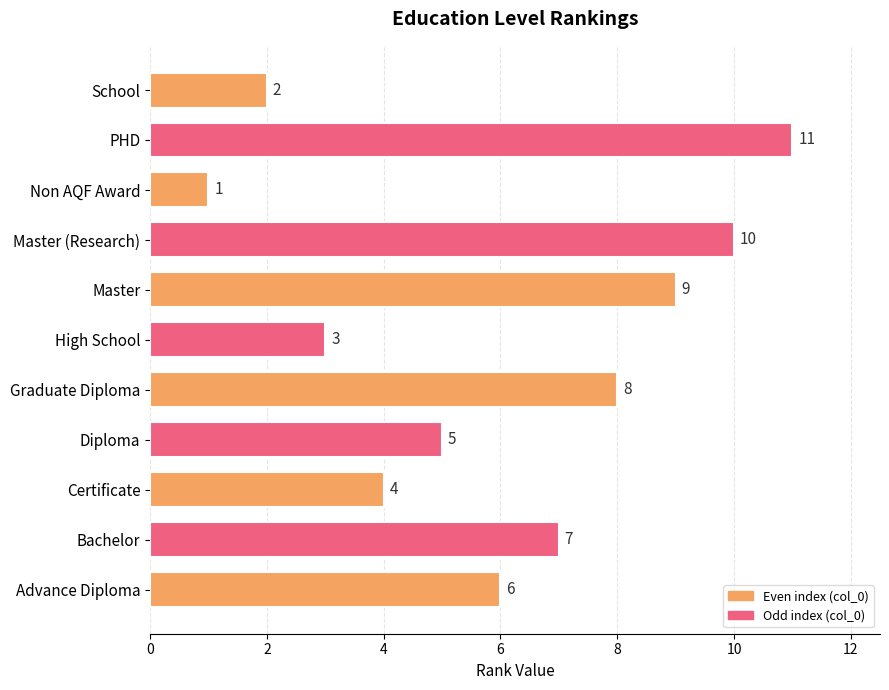

At which label is the value closest to 6?

Advance Diploma